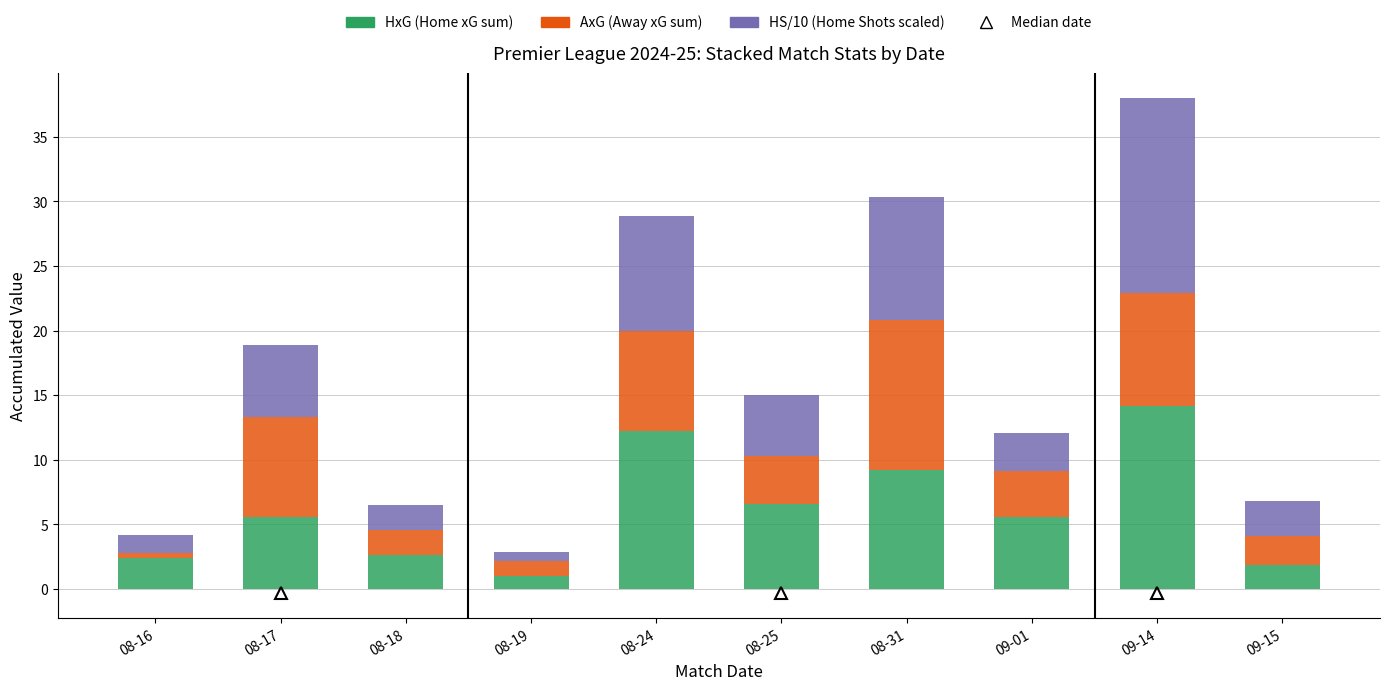

At which category is the sum across all series the highest?

09-14